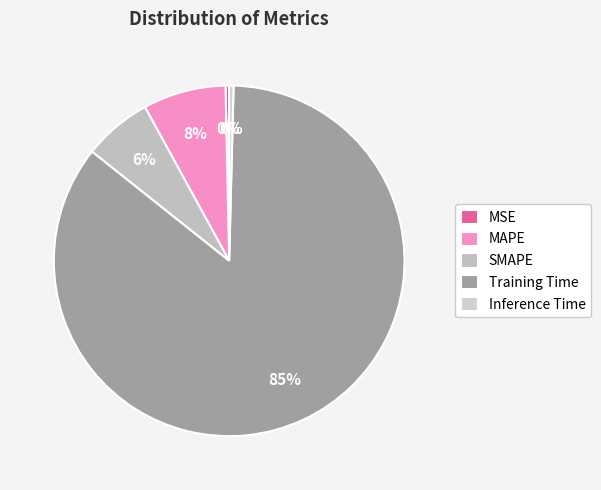

Is it true that Inference Time is 0% of the pie?

True